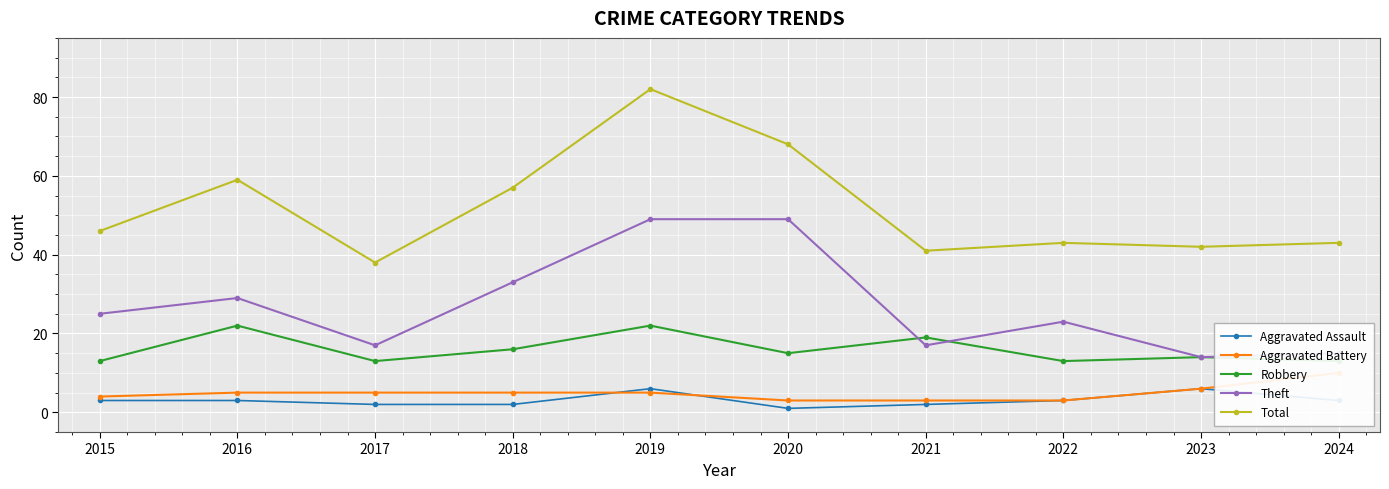

The value of Aggravated Assault at 2016 is 1. True or false?

False